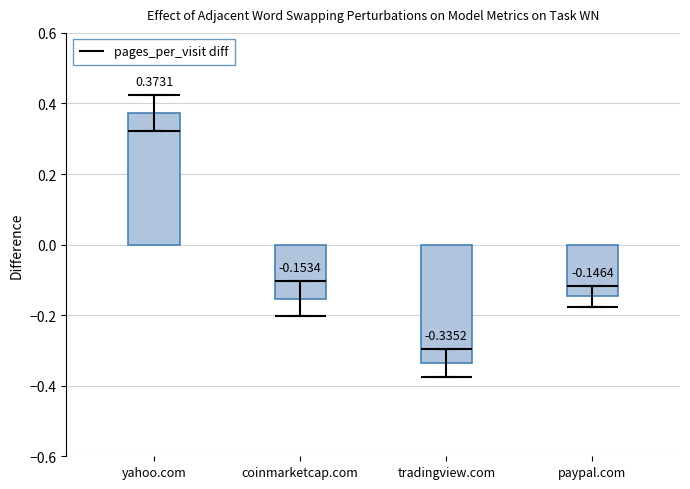

What is the greatest value displayed?

0.4